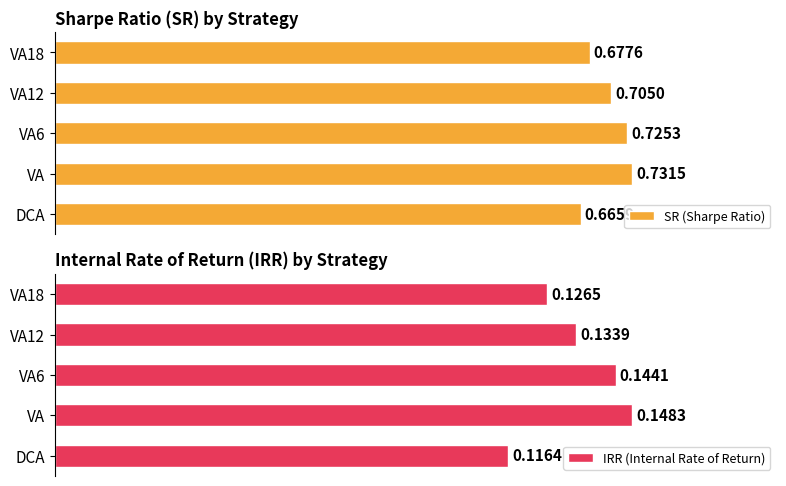

How many IRR (Internal Rate of Return) values are between 0 and 1?

5